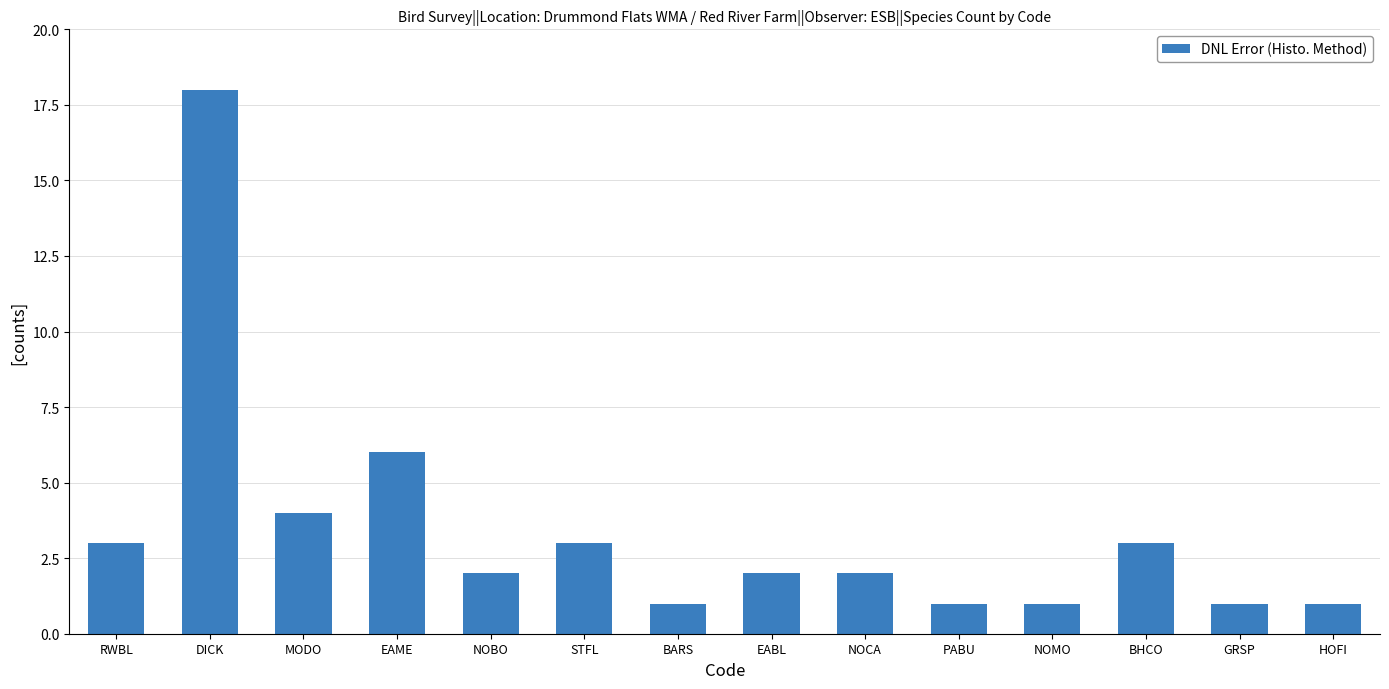

Approximately how many times larger is the value at PABU compared to EABL?

0.5